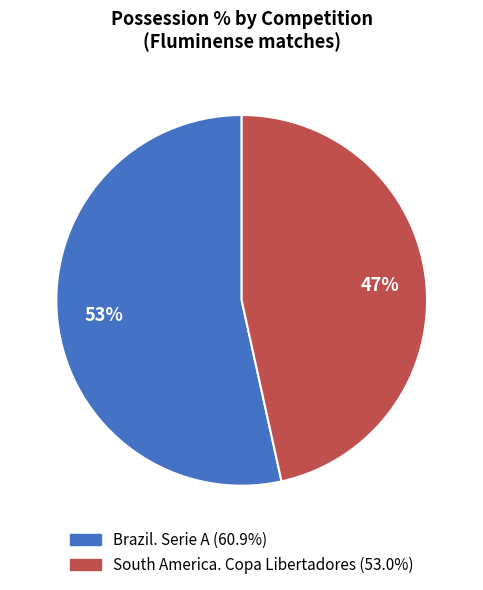

To the nearest percent, what portion does South America. Copa Libertadores represent?

47%